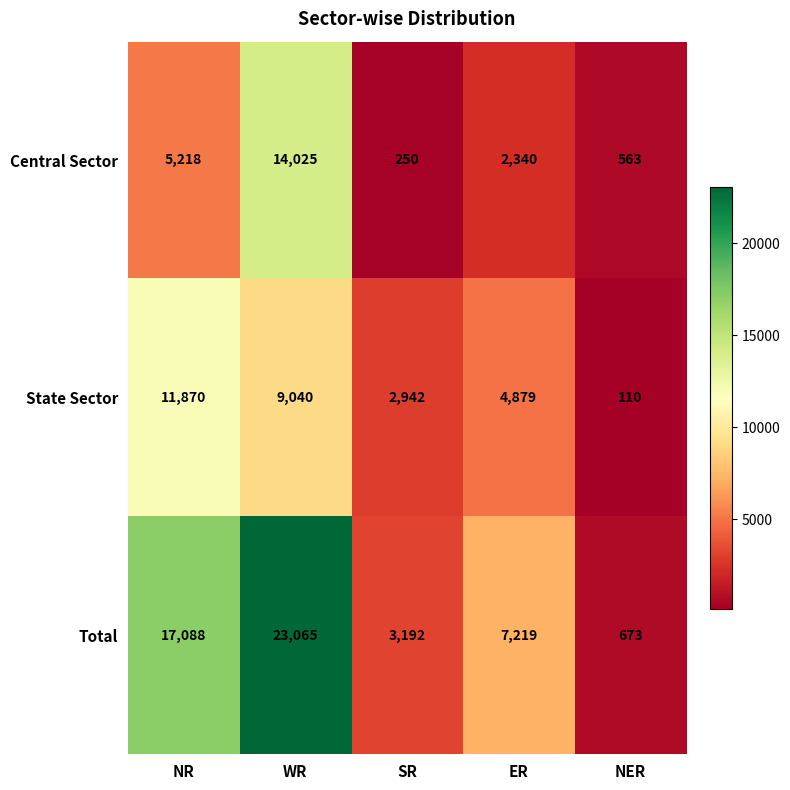

How many categories are shown in the chart?

5